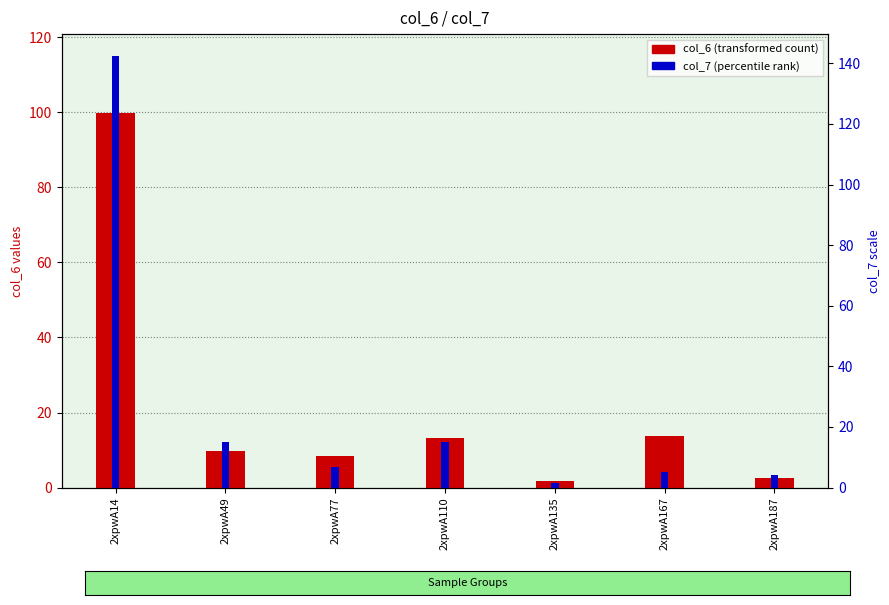

Which series has the largest total across all categories?

col_7 (percentile rank)